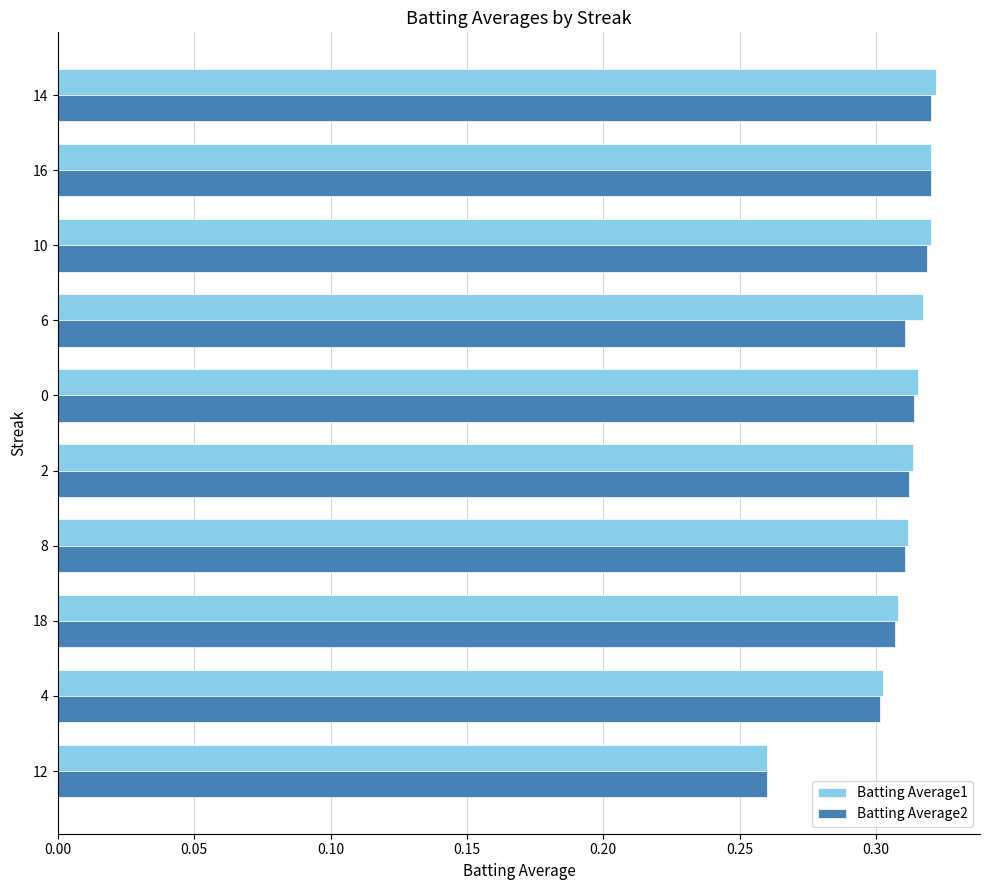

What is the total value across all series at 2?

0.6